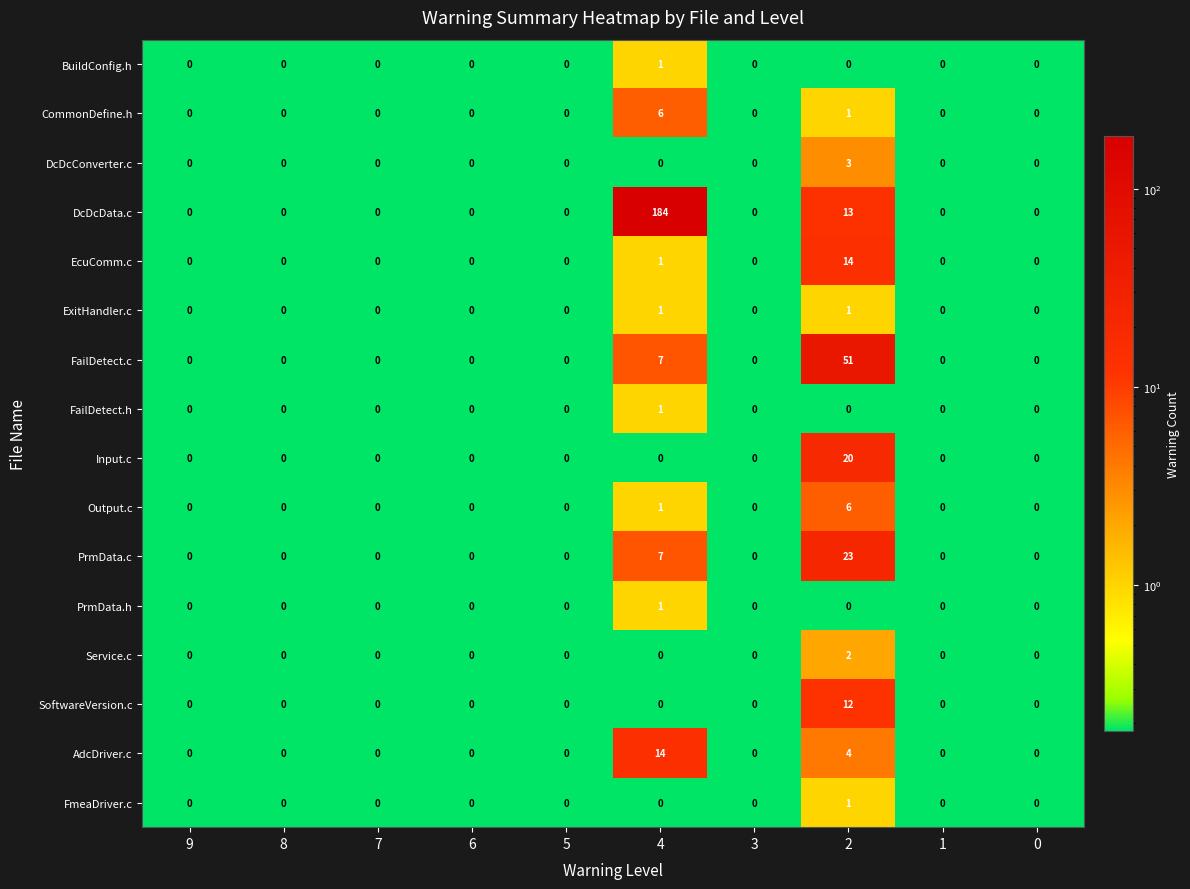

True or false: PrmData.c has a value of 0 at 0.

True